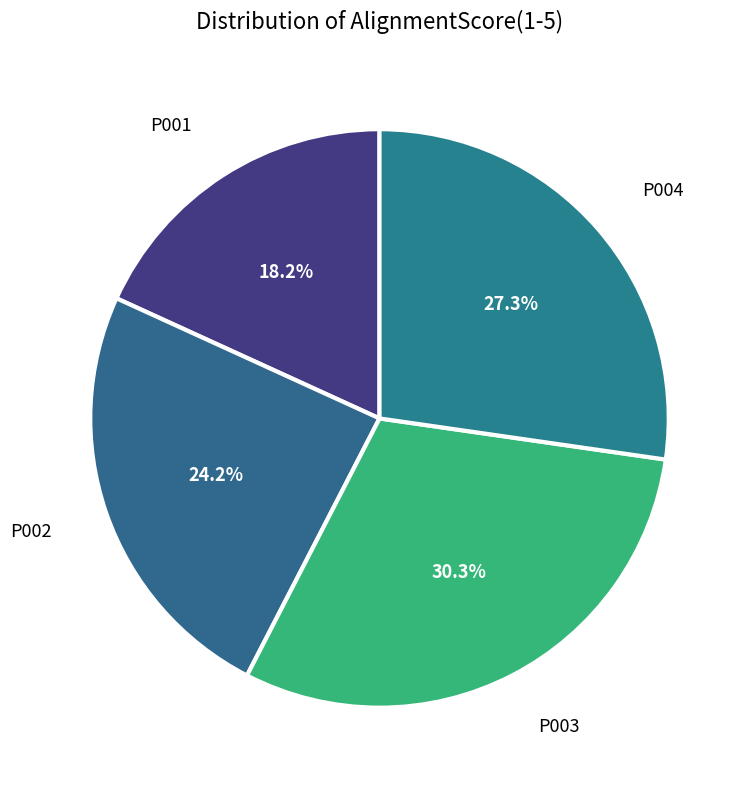

Rank the categories by value from highest to lowest.

P003, P004, P002, P001